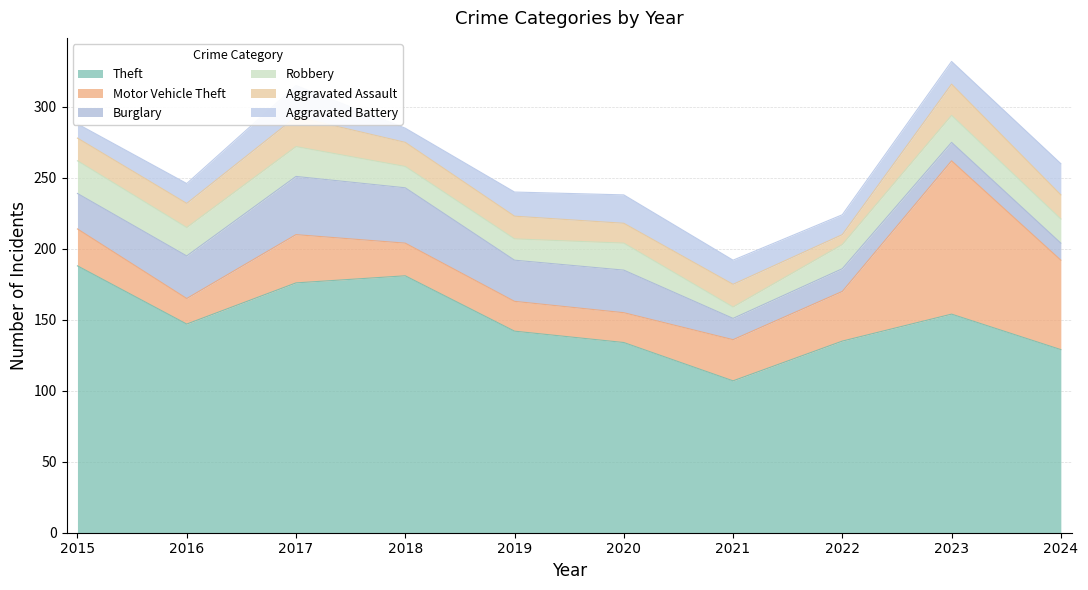

Which category has the highest value in the Motor Vehicle Theft series?

2023